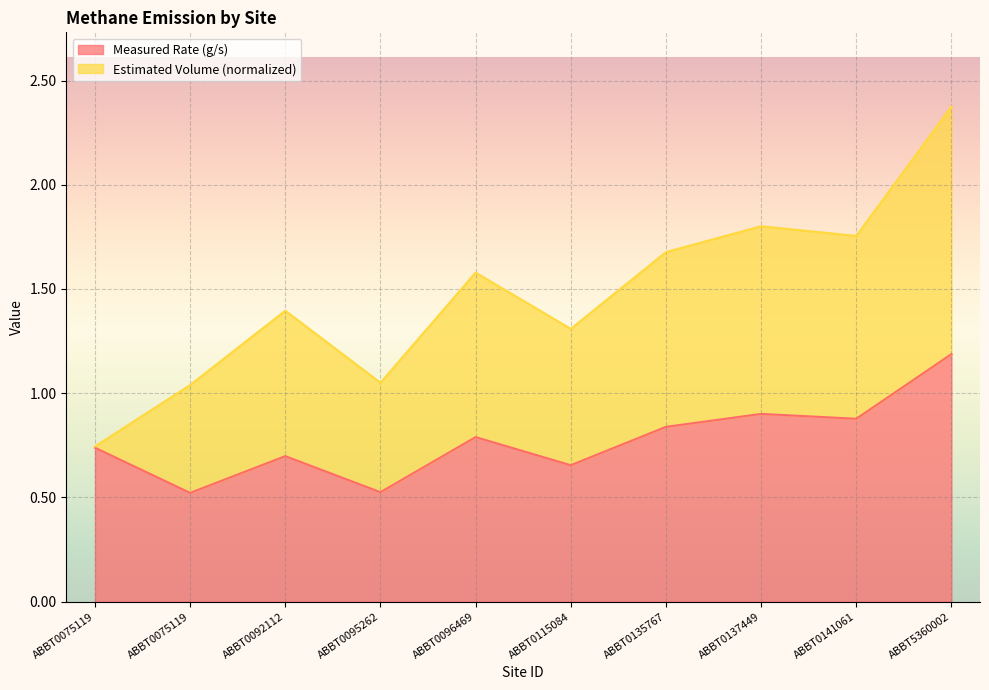

The chart shows a value of 0.8 at ABBT0096469. True or false?

True